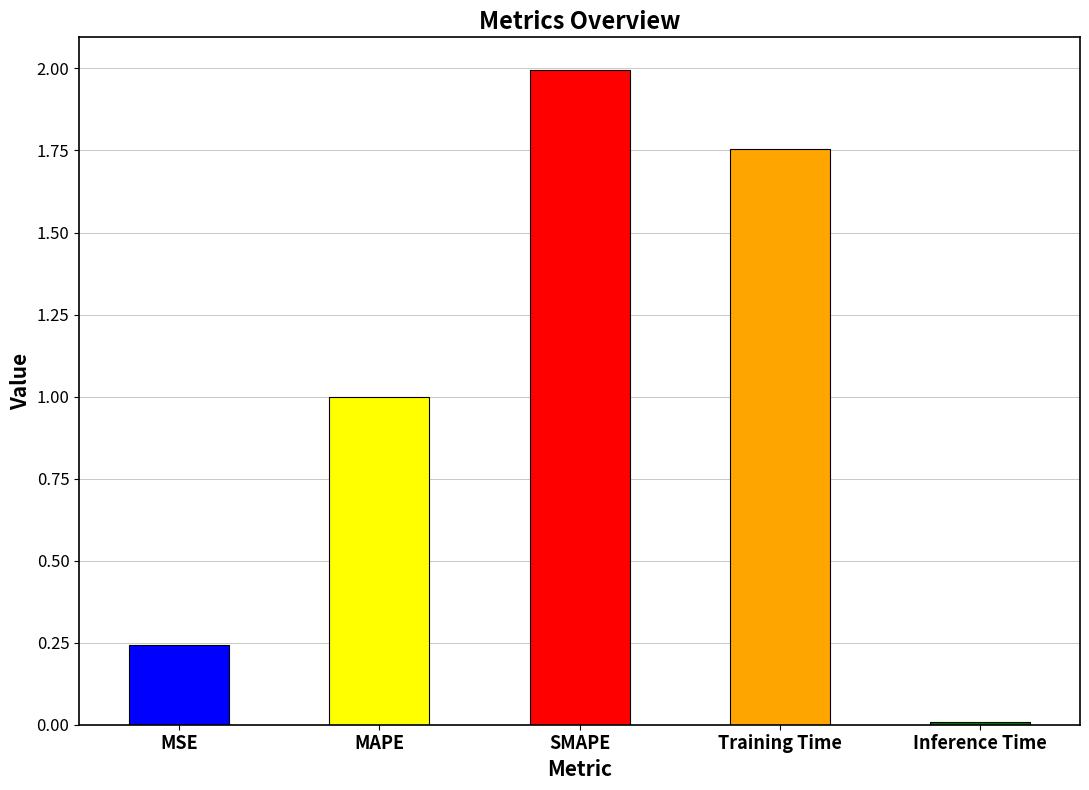

What is the label of the 2nd bar from the right?

Training Time